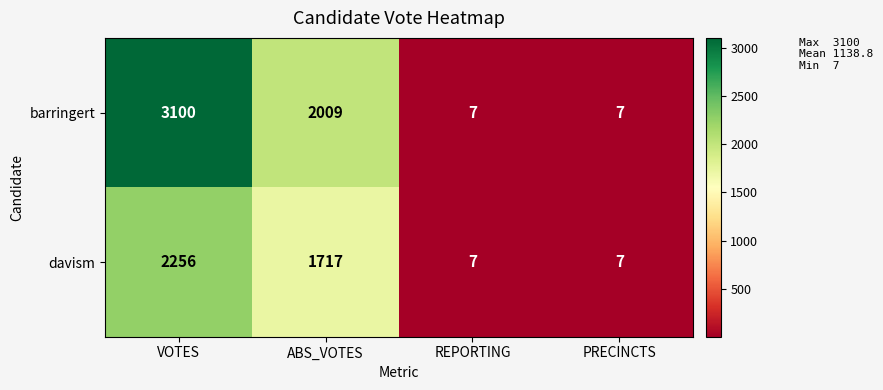

Which series has the largest total across all categories?

barringert